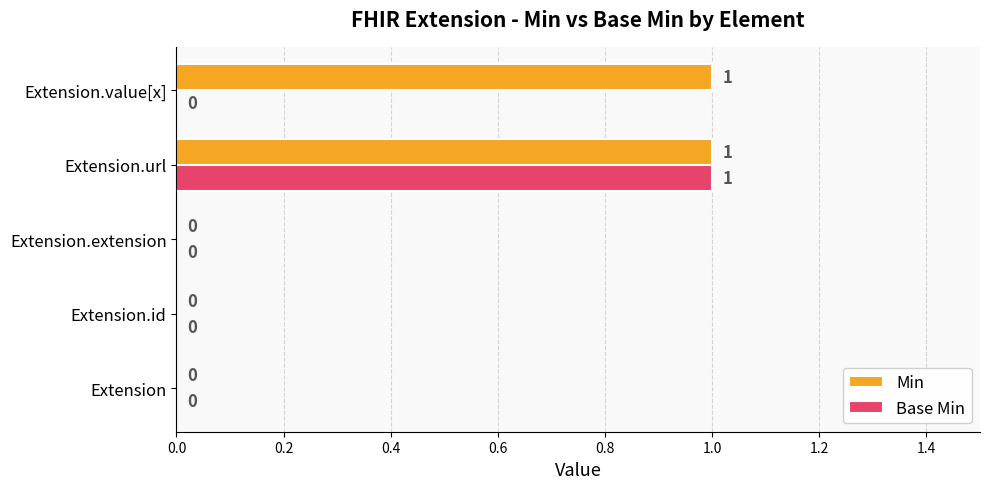

Is the value of Base Min at Extension.extension greater than the value of Min at Extension.value[x]?

No